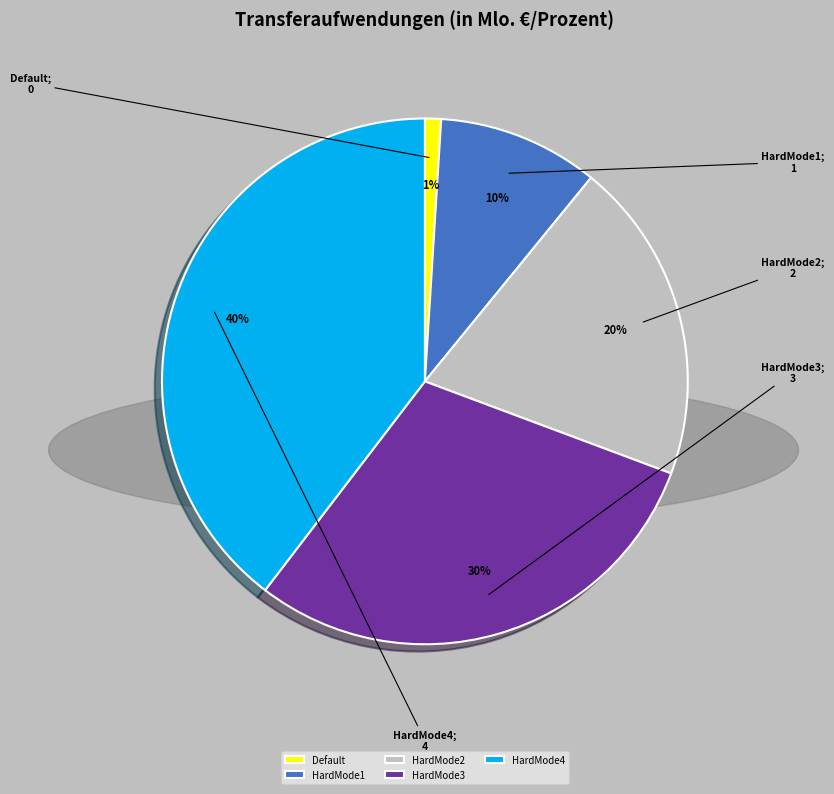

Between HardMode2 and HardMode1, which is larger?

HardMode2